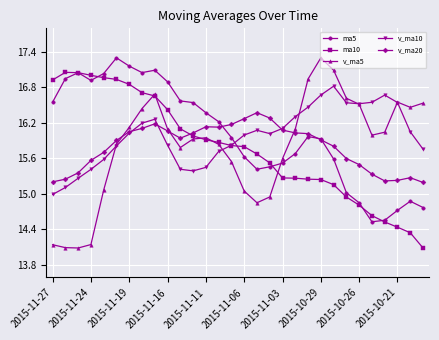

What are all the series names shown in the legend?

ma5, ma10, v_ma5, v_ma10, v_ma20